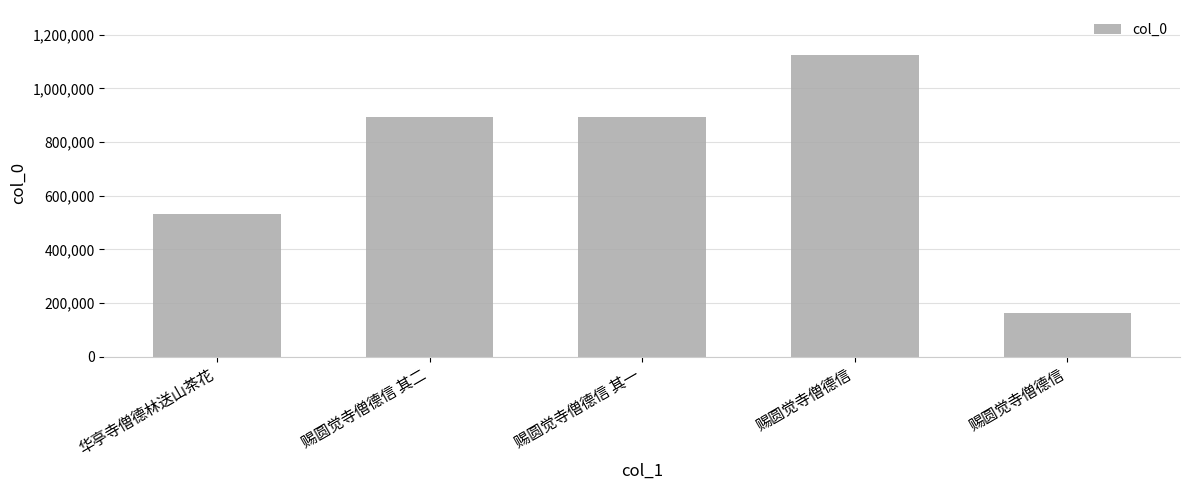

At which label does the data first exceed 893713?

赐圆觉寺僧德信 其一